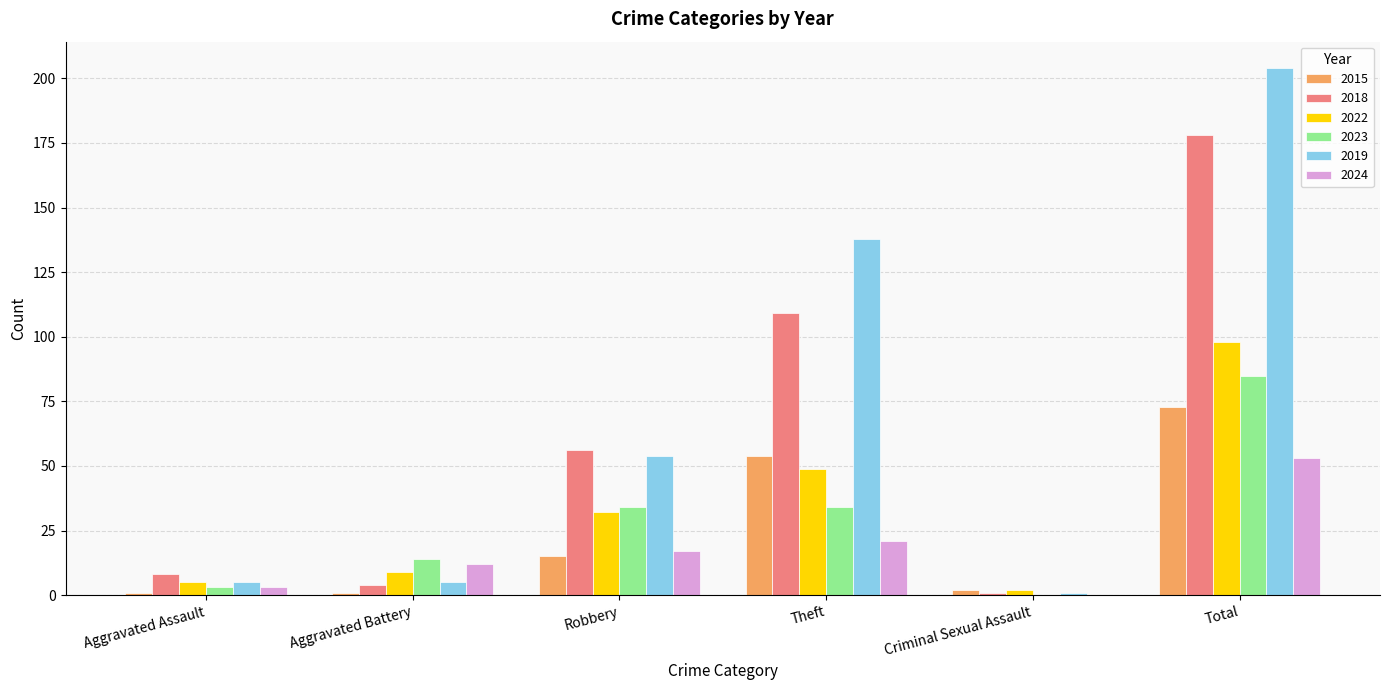

Read the 2019 value at Theft.

138